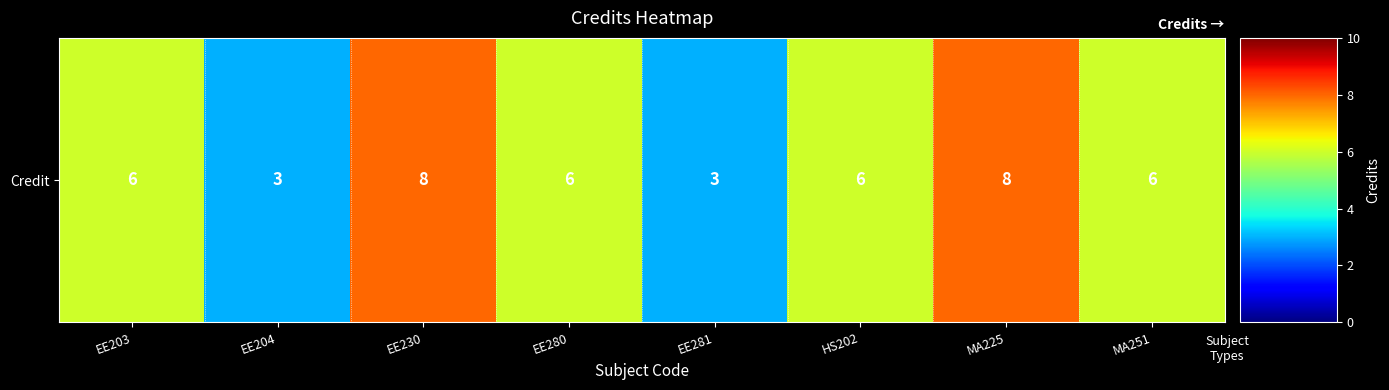

List the labels in order of value, smallest first.

EE204, EE281, EE203, EE280, HS202, MA251, EE230, MA225